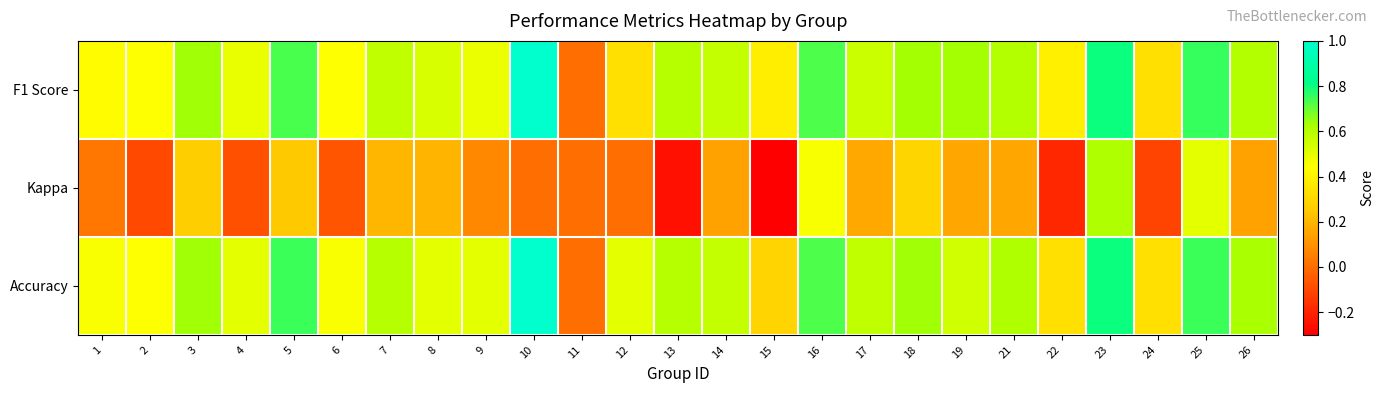

How many distinct data groups are displayed?

3